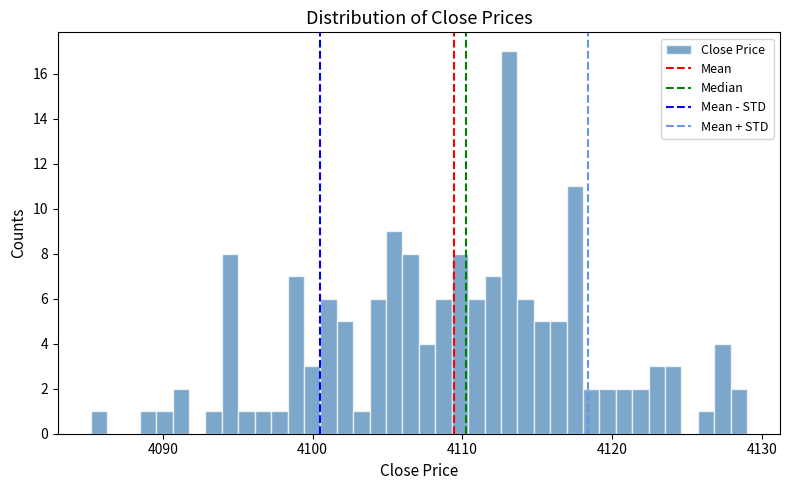

Read against the x-axis, roughly where is the centre of the tallest bar?

4113